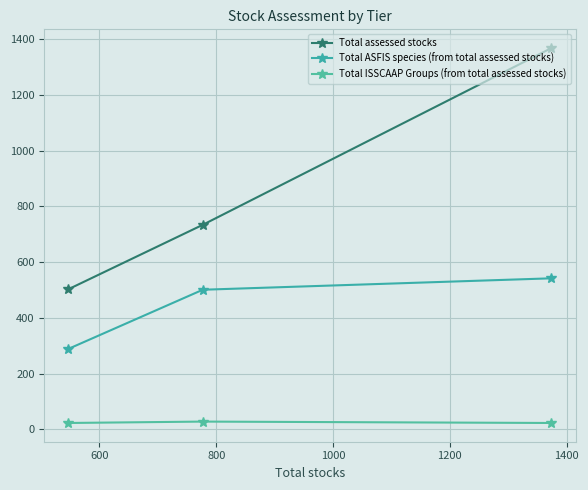

Which series changed the most between 600 and 800?

Total assessed stocks